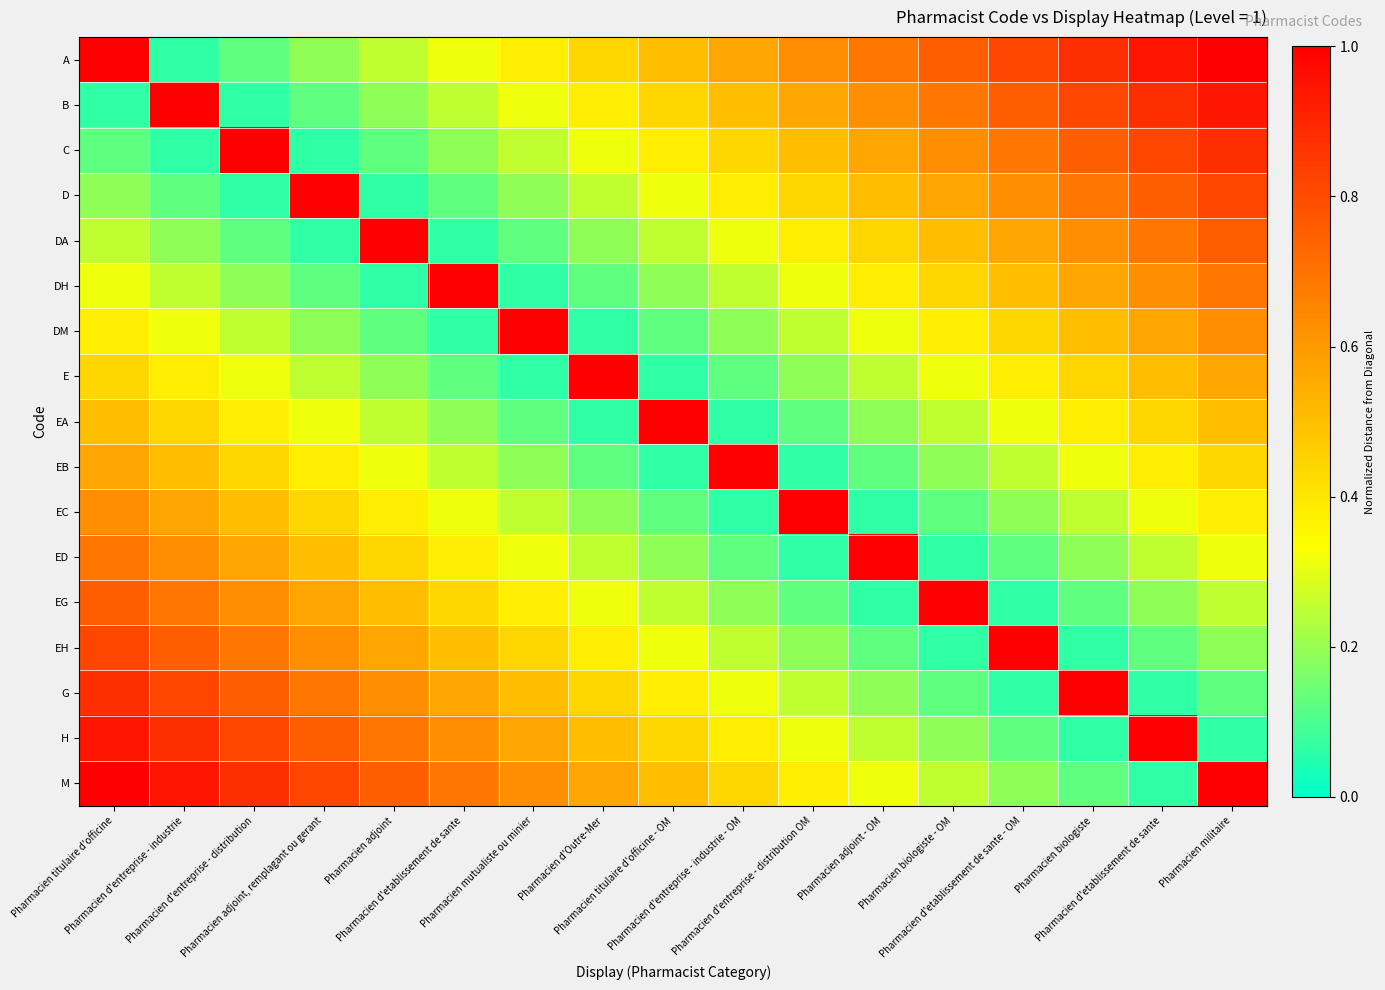

What is the difference between the highest and lowest values at Pharmacien adjoint?

0.9